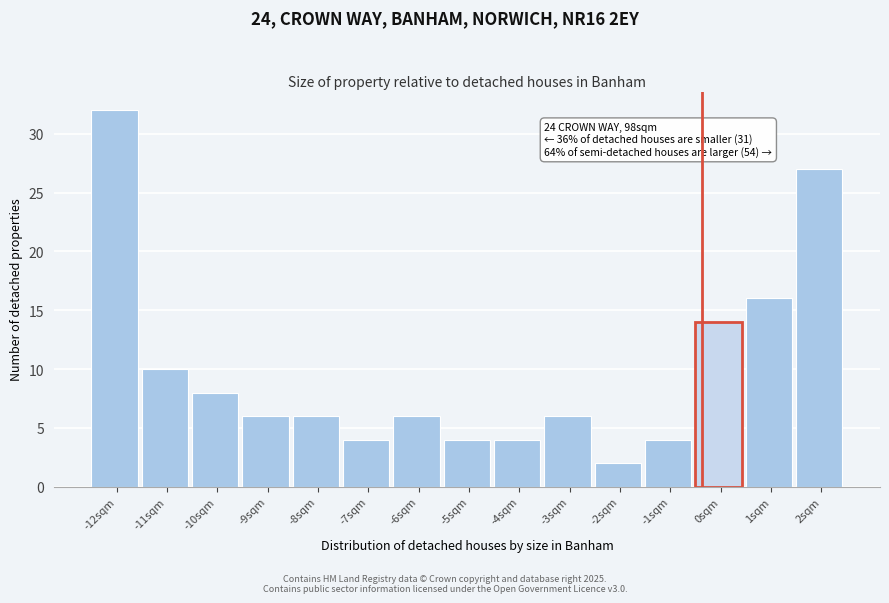

Reading left to right, transcribe all the data shown in this chart.

32	10	8	6	6	4	6	4	4	6	2	4	14	16	27